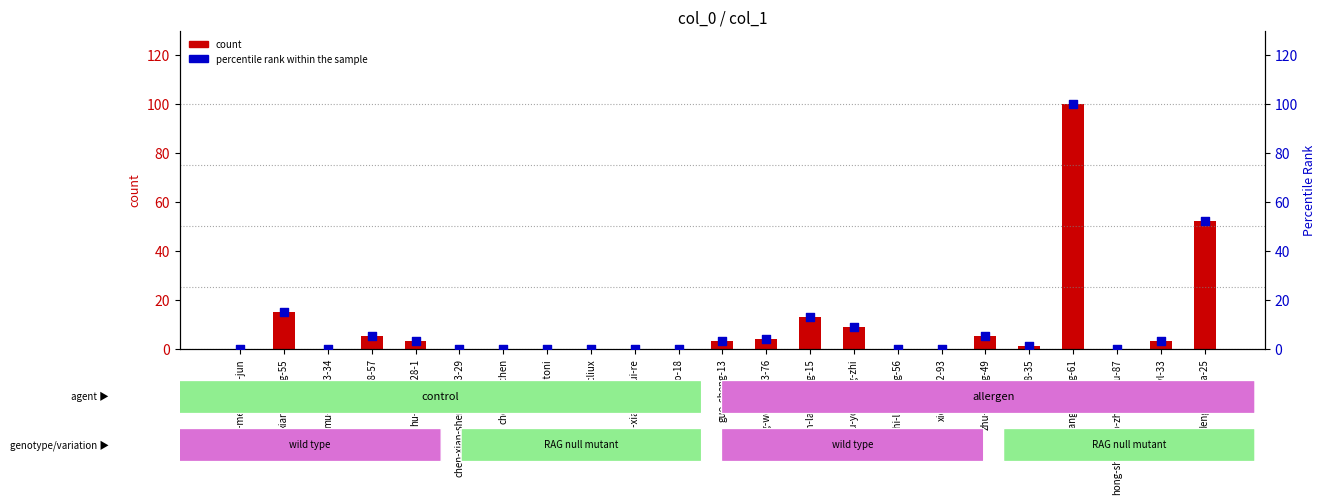

Which series reaches the maximum Y coordinate?

count